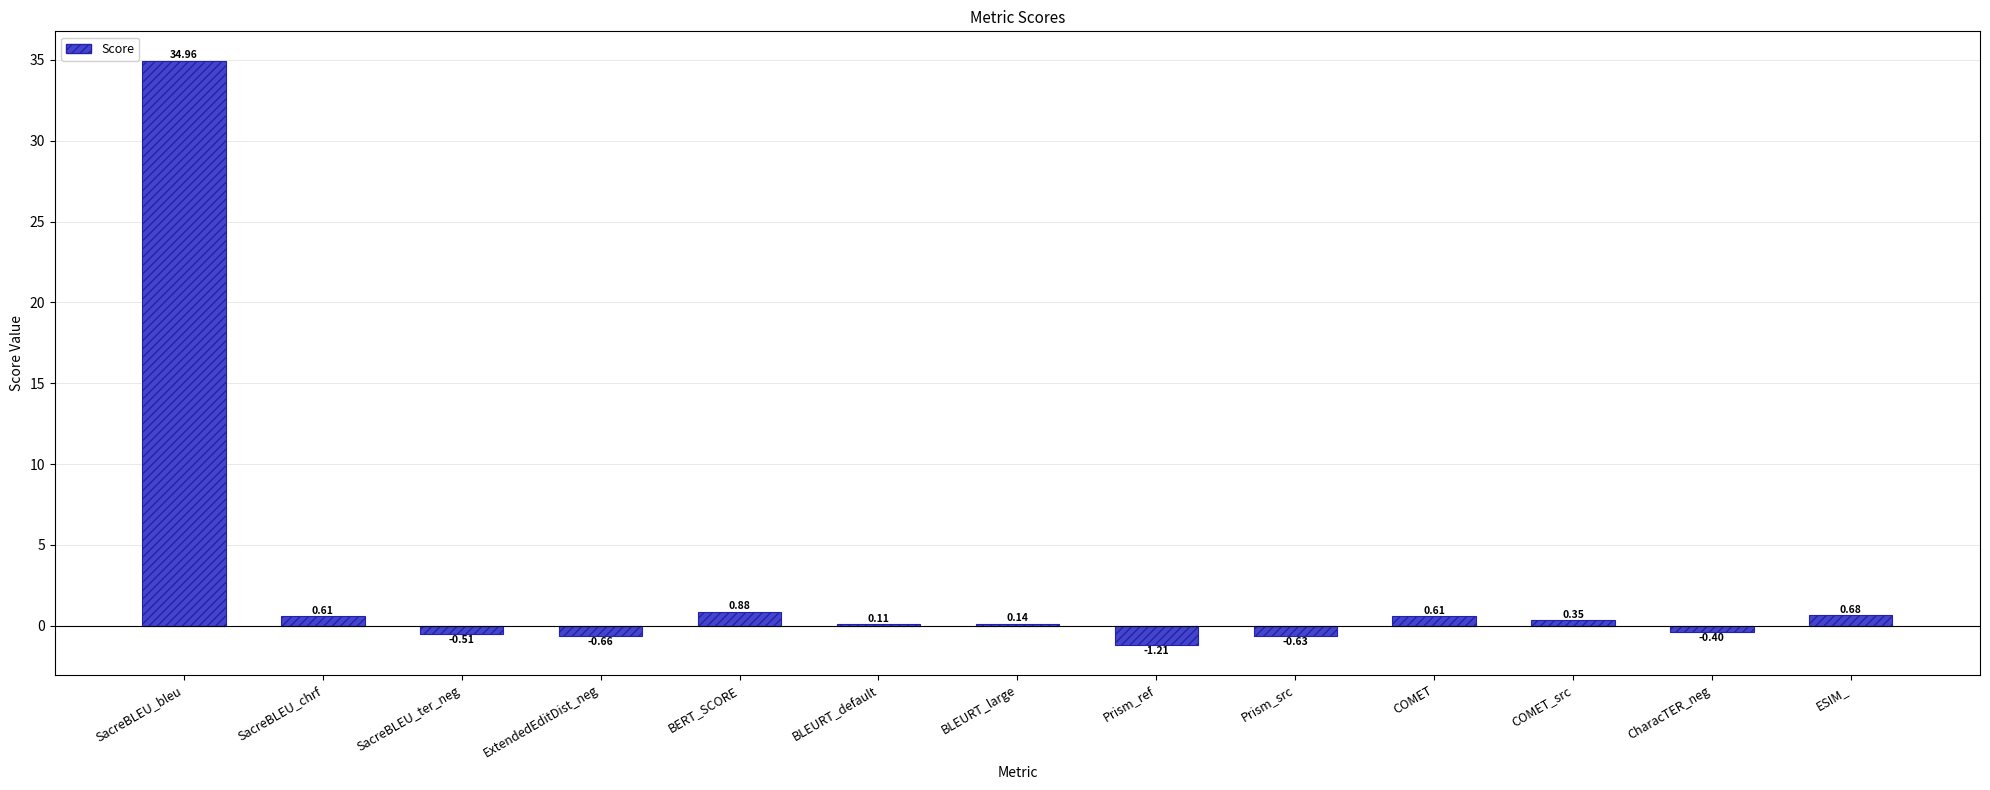

At which category does the chart reach its peak across all series?

SacreBLEU_bleu